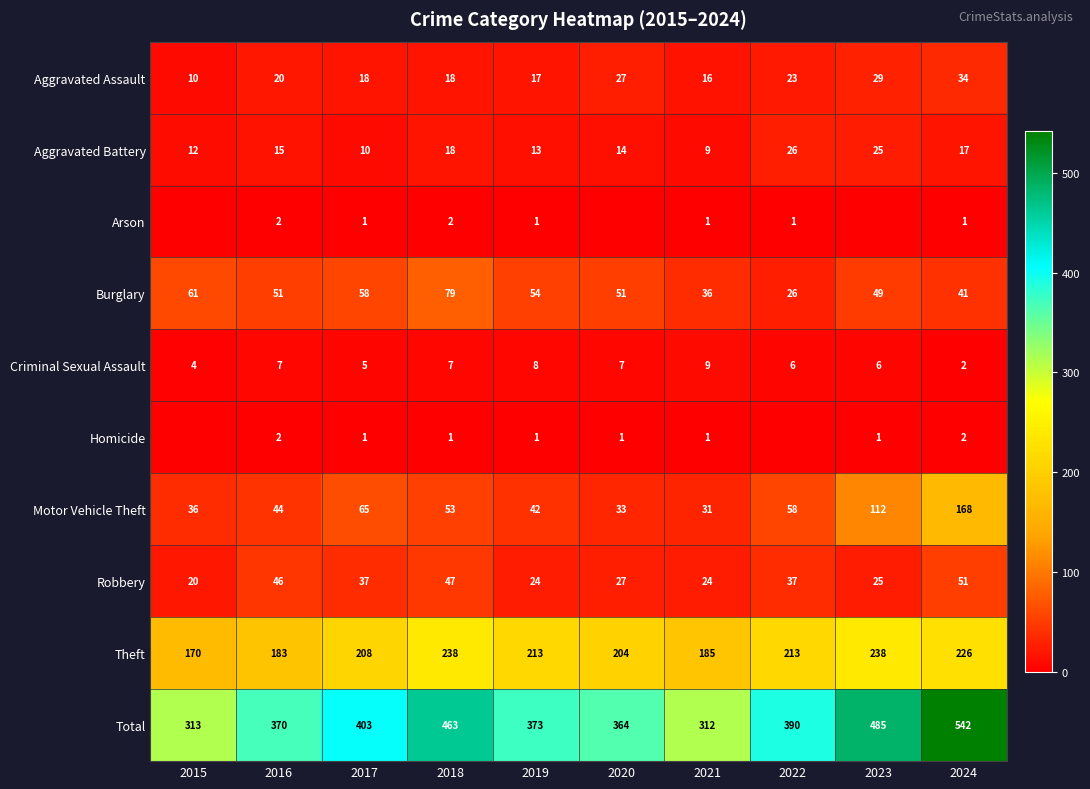

At which label is Motor Vehicle Theft closest to 99?

2023